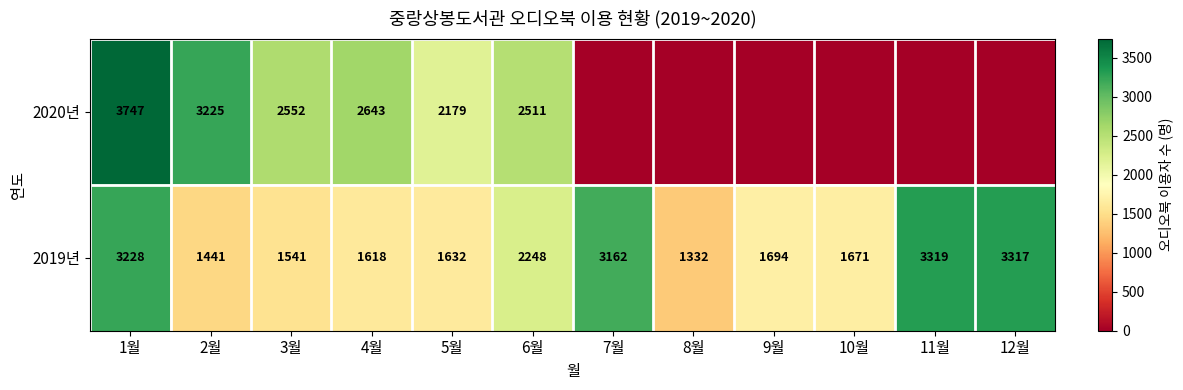

What is the difference between the highest and lowest values at 11월?

3319